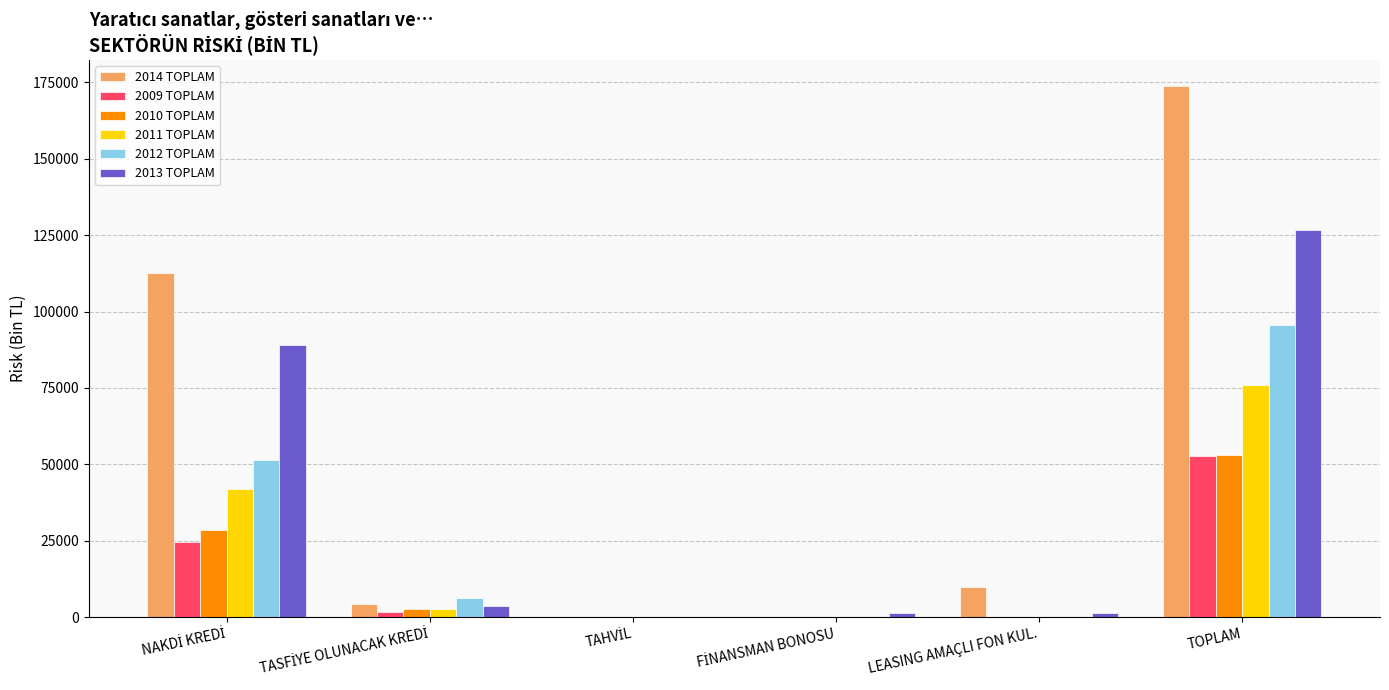

What is the maximum value for 2009 TOPLAM?

52722.1